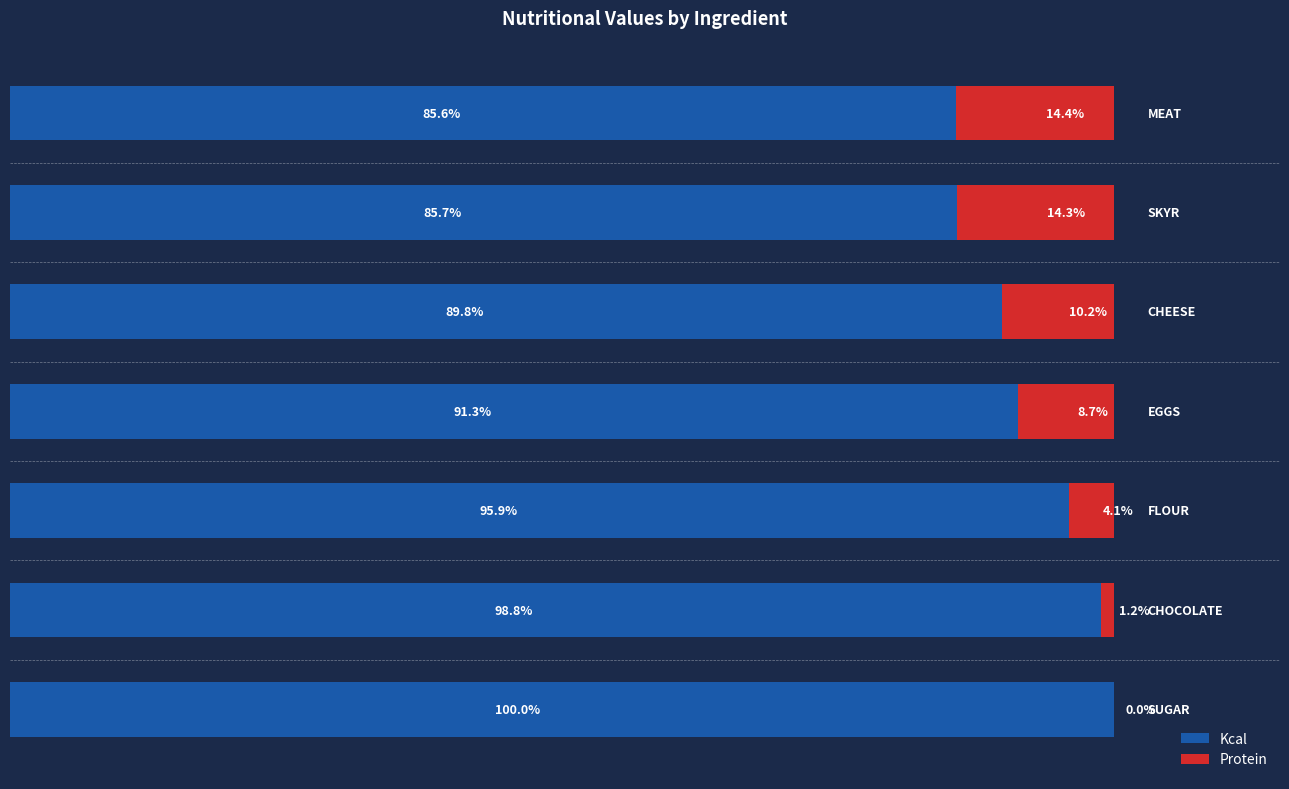

What is the difference between the maximum and minimum values in the Protein series?

14.4